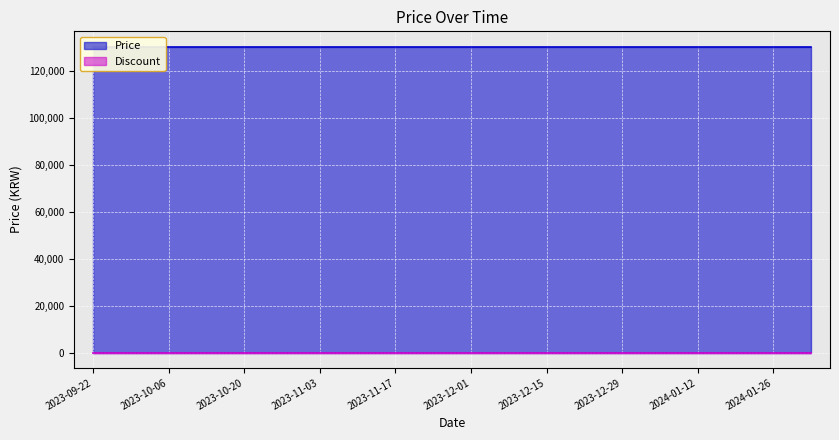

Rank the series at 2024-01-19 from highest to lowest value.

Price, Discount